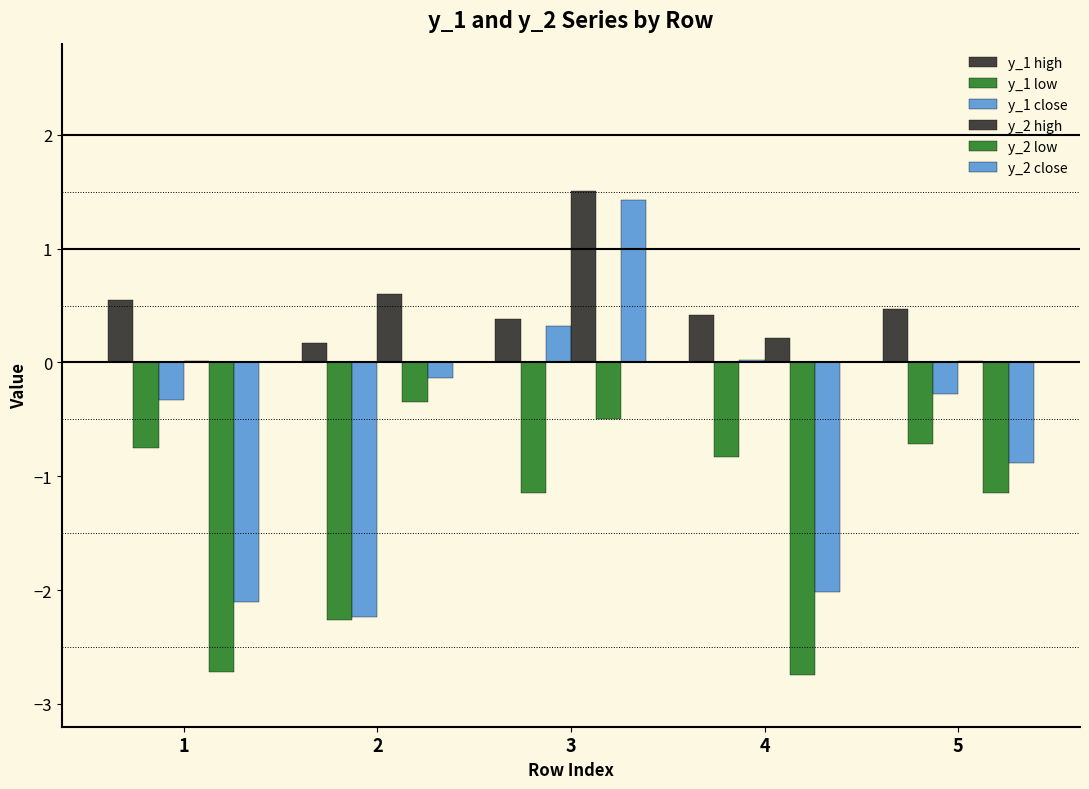

Reading left to right, transcribe all the data shown in this chart.

y_1 high: 1=0.6	2=0.2	3=0.4	4=0.4	5=0.5
y_1 low: 1=-0.7	2=-2.3	3=-1.2	4=-0.8	5=-0.7
y_1 close: 1=-0.3	2=-2.2	3=0.3	4=0.0	5=-0.3
y_2 high: 1=0.0	2=0.6	3=1.5	4=0.2	5=0.0
y_2 low: 1=-2.7	2=-0.3	3=-0.5	4=-2.7	5=-1.1
y_2 close: 1=-2.1	2=-0.1	3=1.4	4=-2.0	5=-0.9